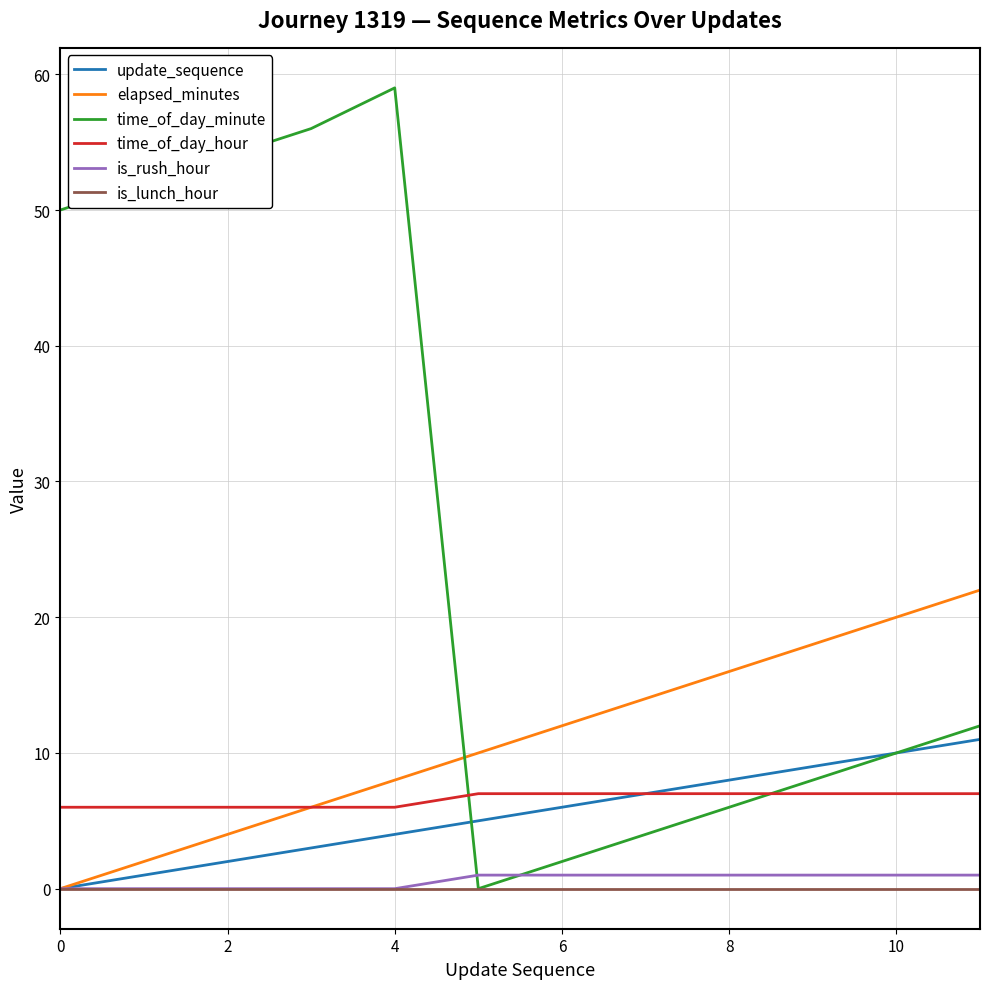

Which series has the largest total across all categories?

time_of_day_minute